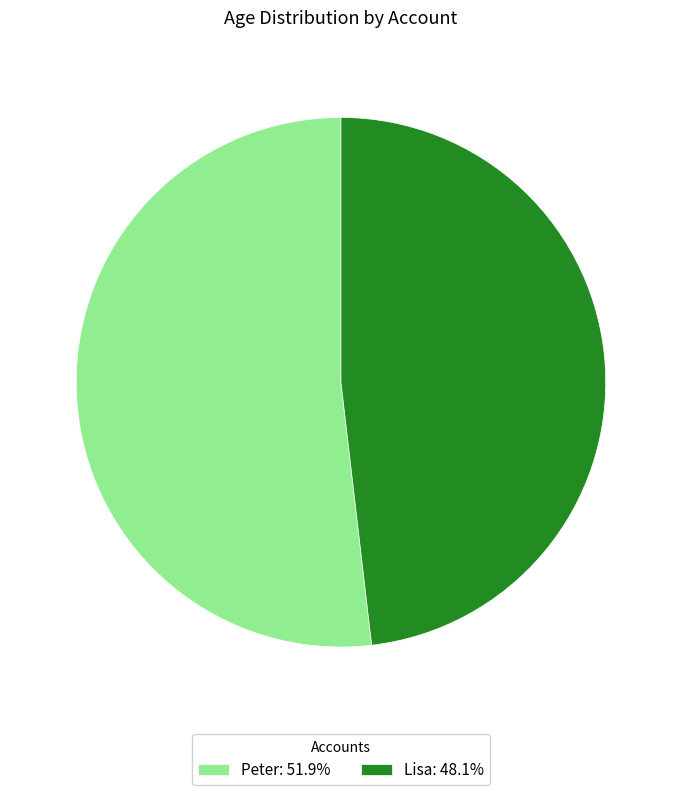

Is it true that Lisa is 63% of the pie?

False